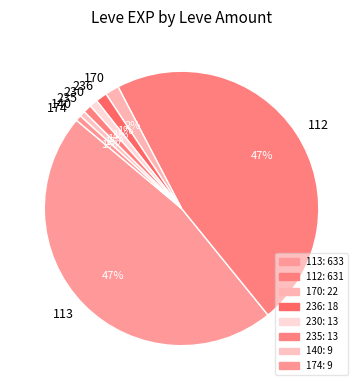

Is the sum of 174 and 236 greater than half?

No